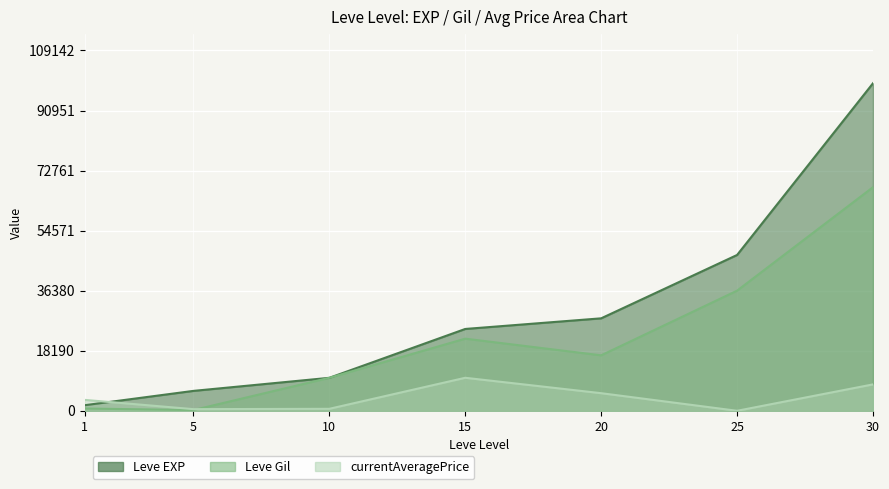

True or false: Leve Gil and Leve EXP intersect in this chart.

False